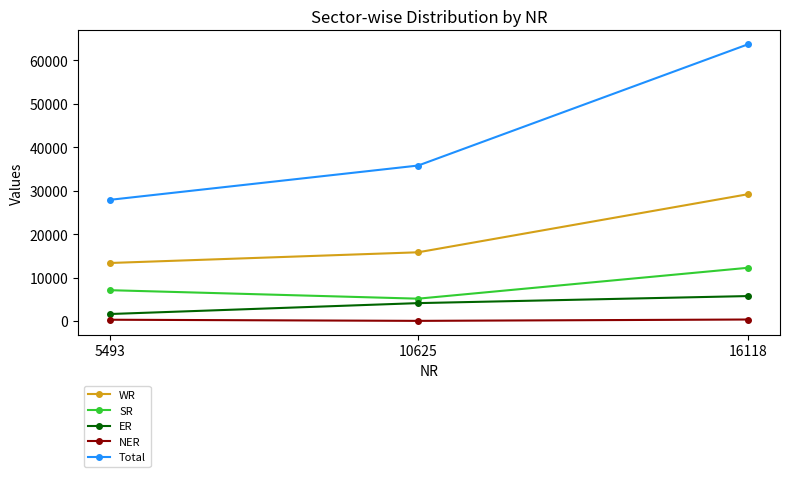

What is the sum of the WR values at 16118 and 5493?

42581